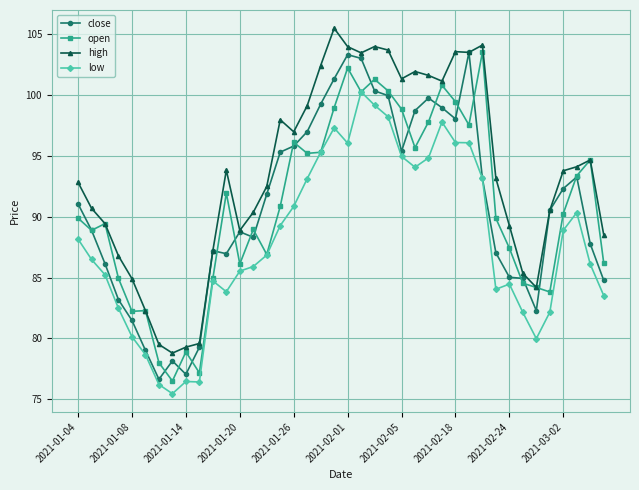

How many categories are shown in the chart?

40